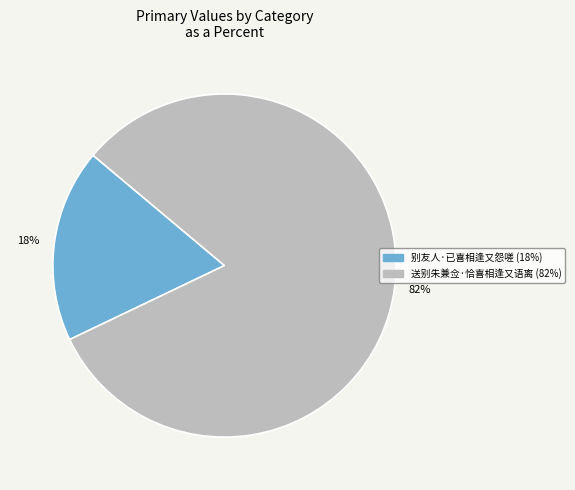

Is the sum of 别友人·已喜相逢又怨嗟 and 送别朱兼佥·恰喜相逢又语离 greater than half?

Yes